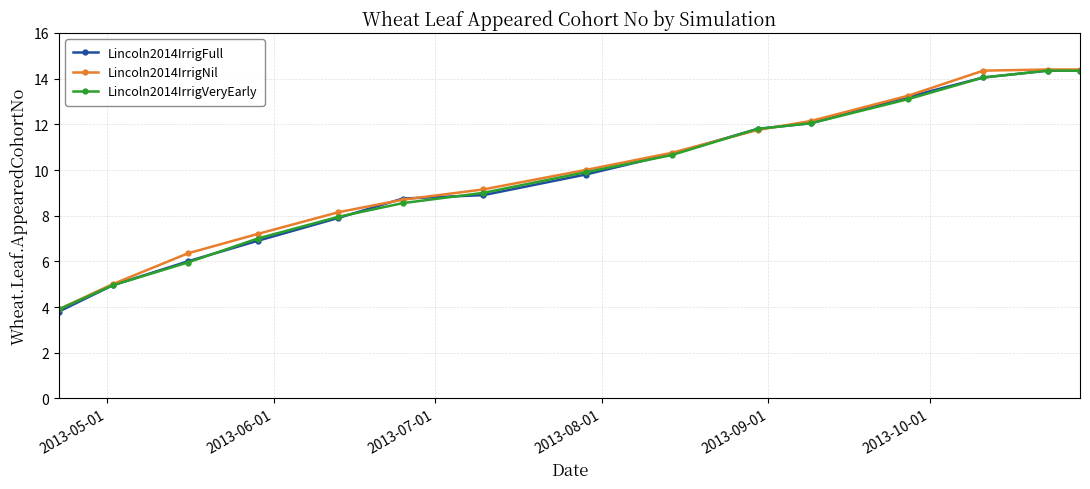

What is the value of the Lincoln2014IrrigVeryEarly point at the 6th from the left?

8.6